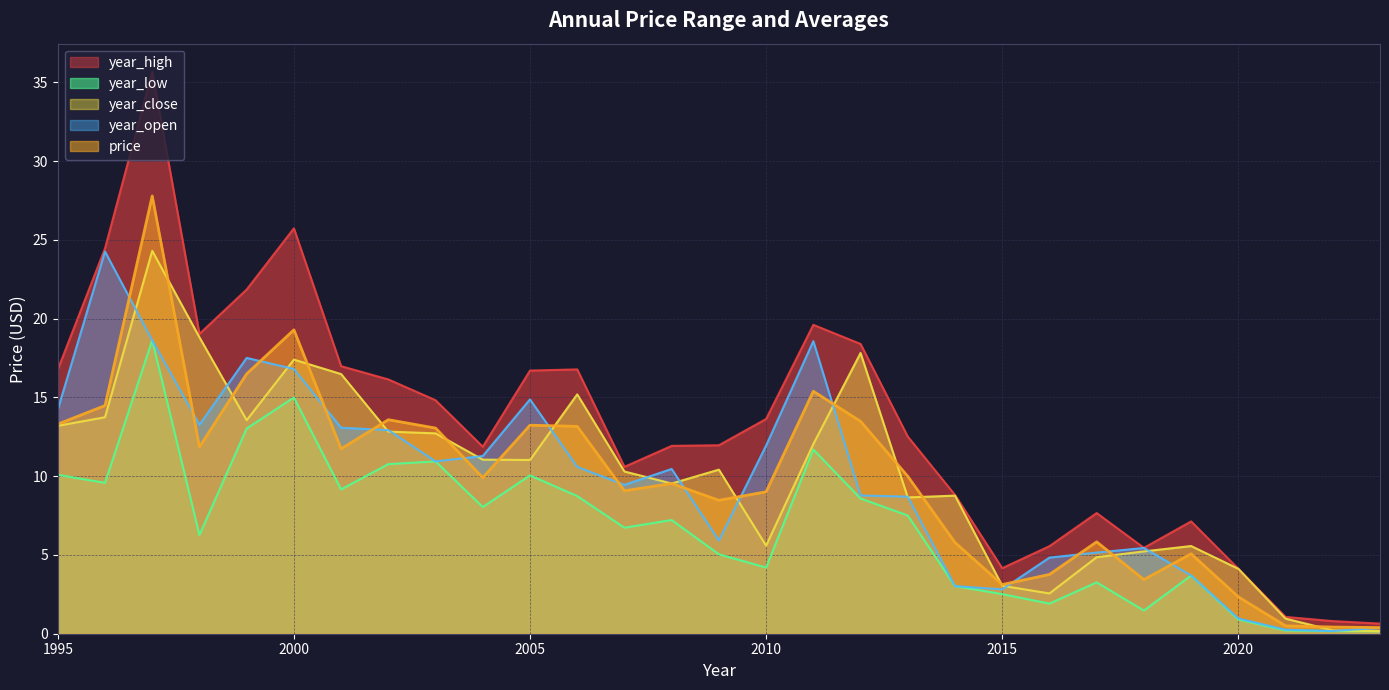

Rank the series by their maximum value, from lowest to highest.

year_low, year_open, year_close, price, year_high